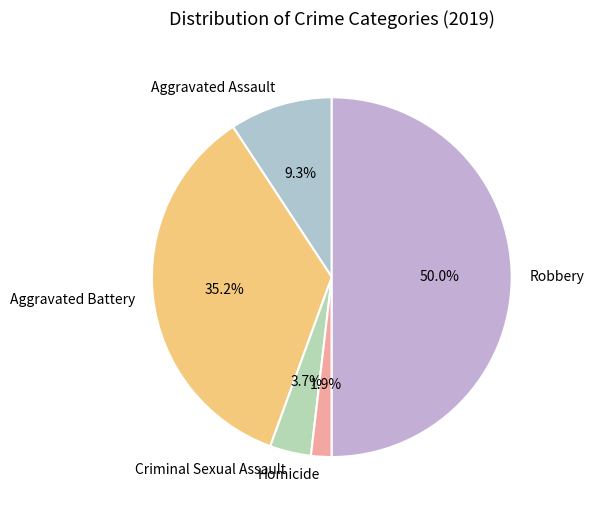

Does Homicide account for over 50% of the chart?

No